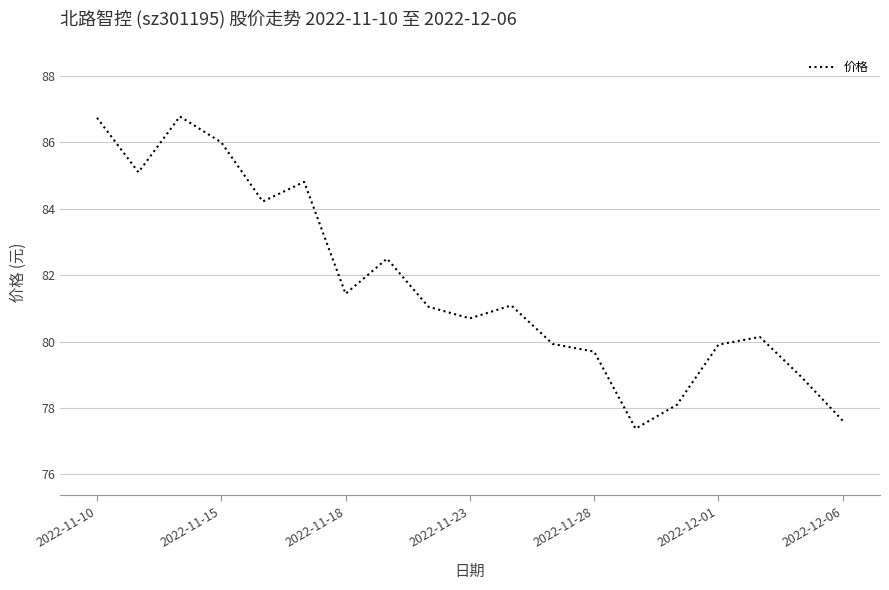

What is the greatest value displayed?

86.8